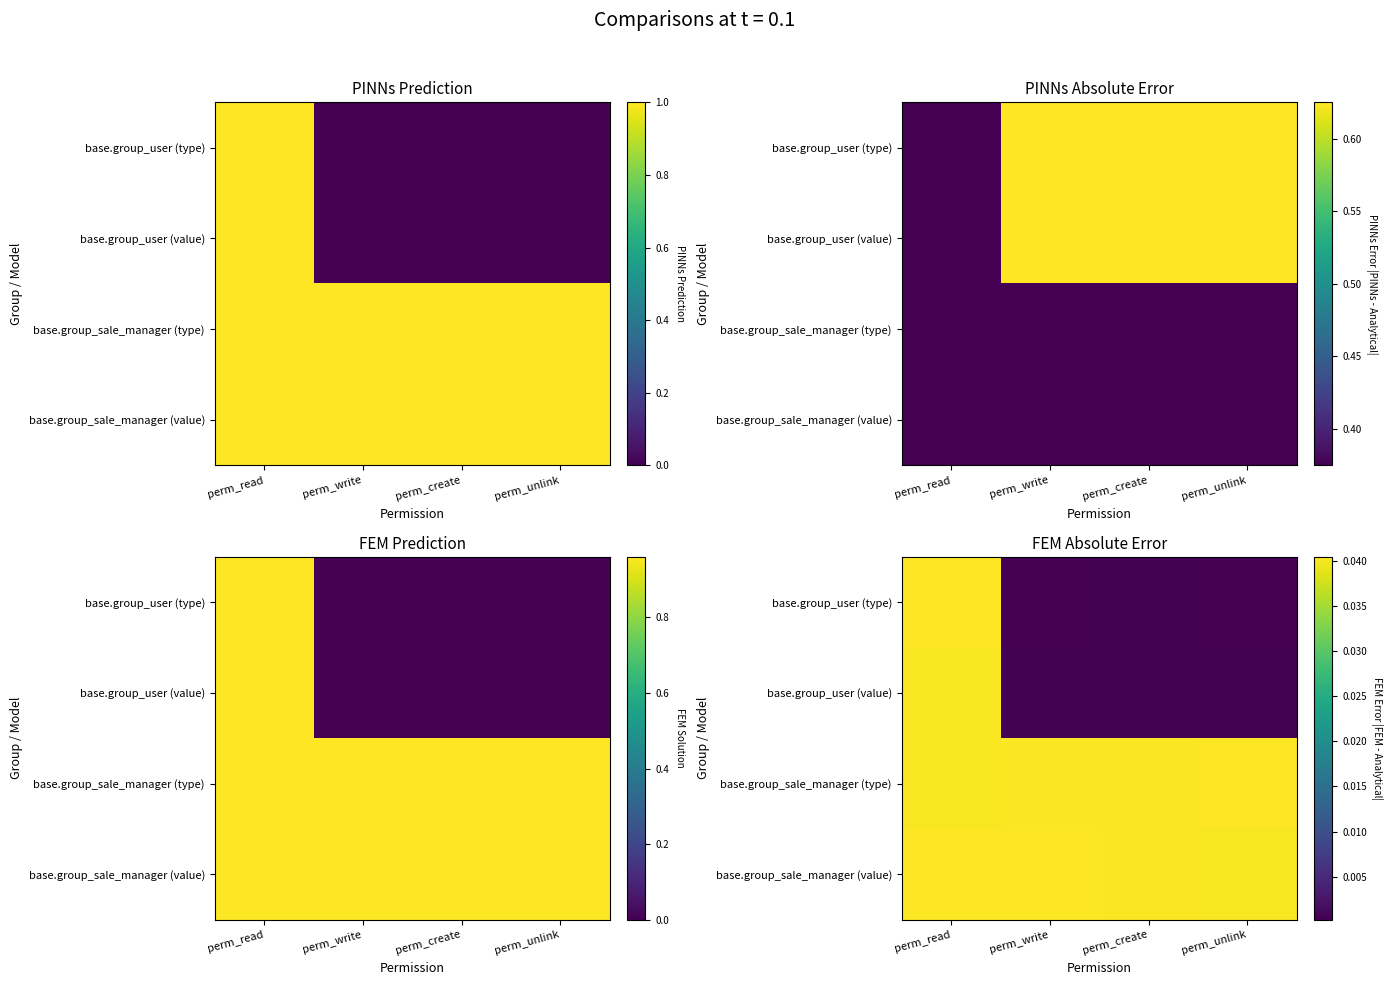

Which category has the highest value across all series?

perm_unlink